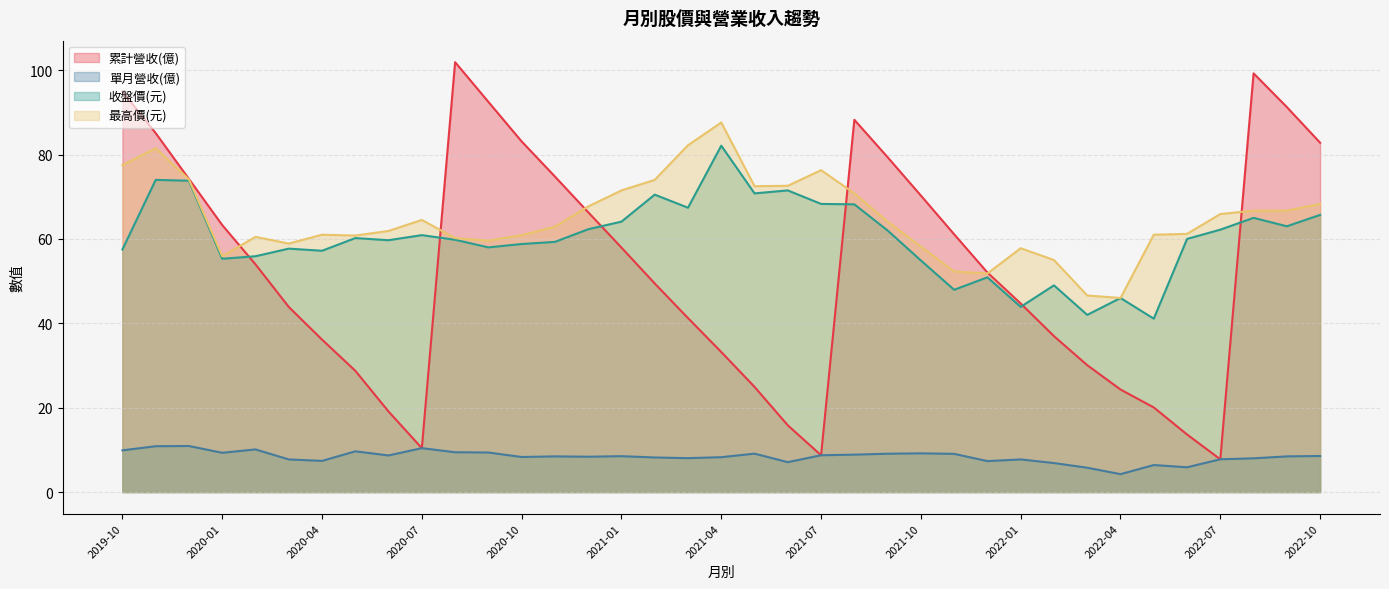

Is the value of 最高價(元) at 2022-06 greater than the value of 單月營收(億) at 2021-11?

Yes